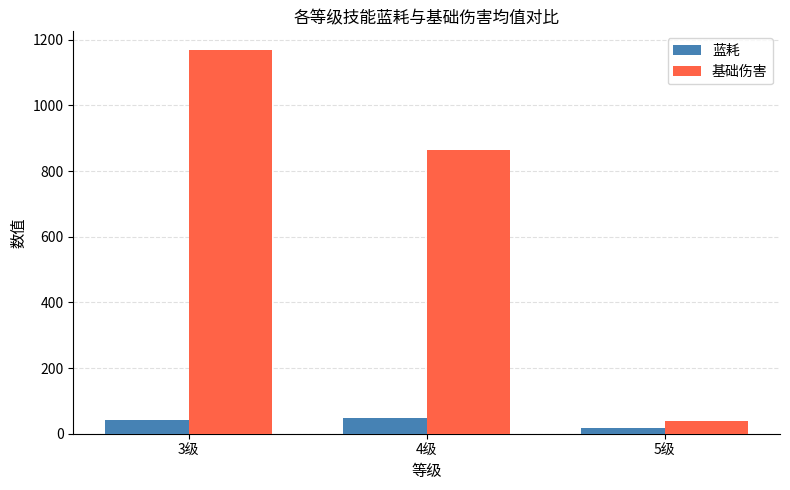

Where does the 基础伤害 series first go above 864?

3级